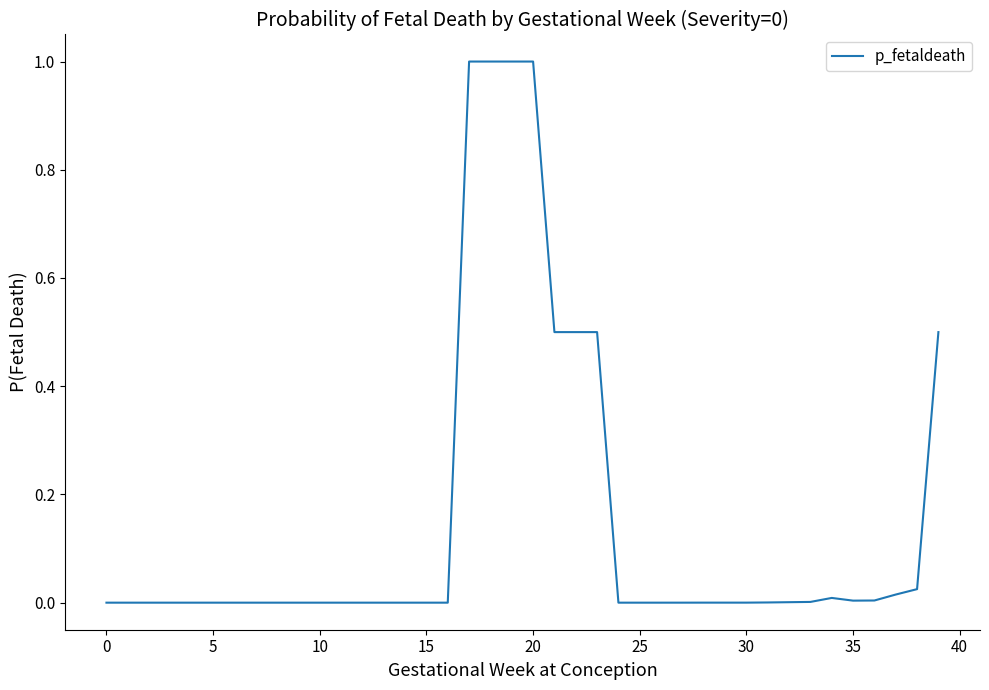

Which label corresponds to the largest value in the chart?

17